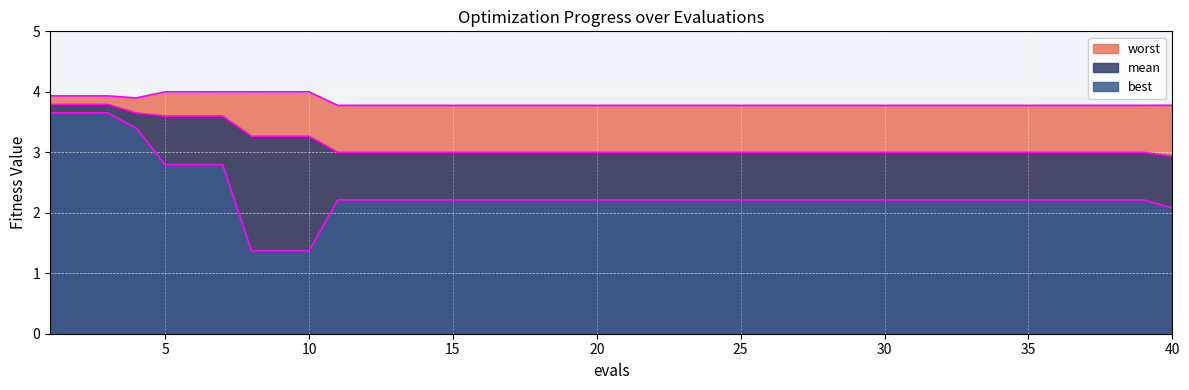

How many data points does each series have?

40